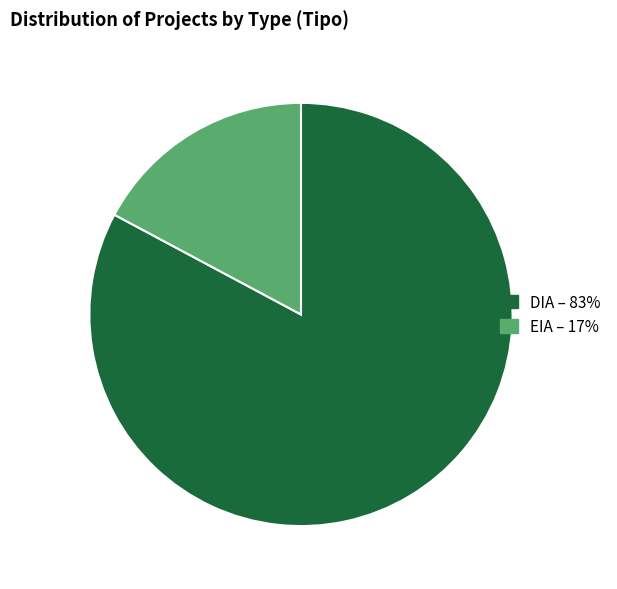

Which category has the smallest portion of the pie?

EIA